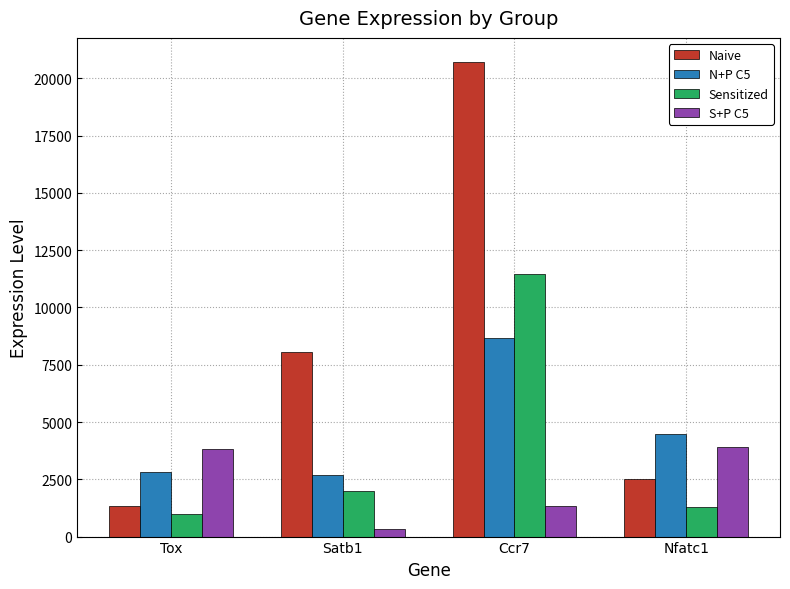

What is the difference between the Sensitized values at Ccr7 and Nfatc1?

10176.2